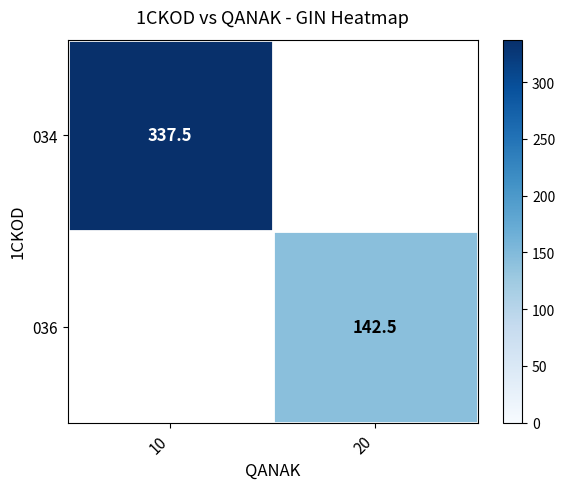

Is it true that 034 equals 337.5 at 10?

True